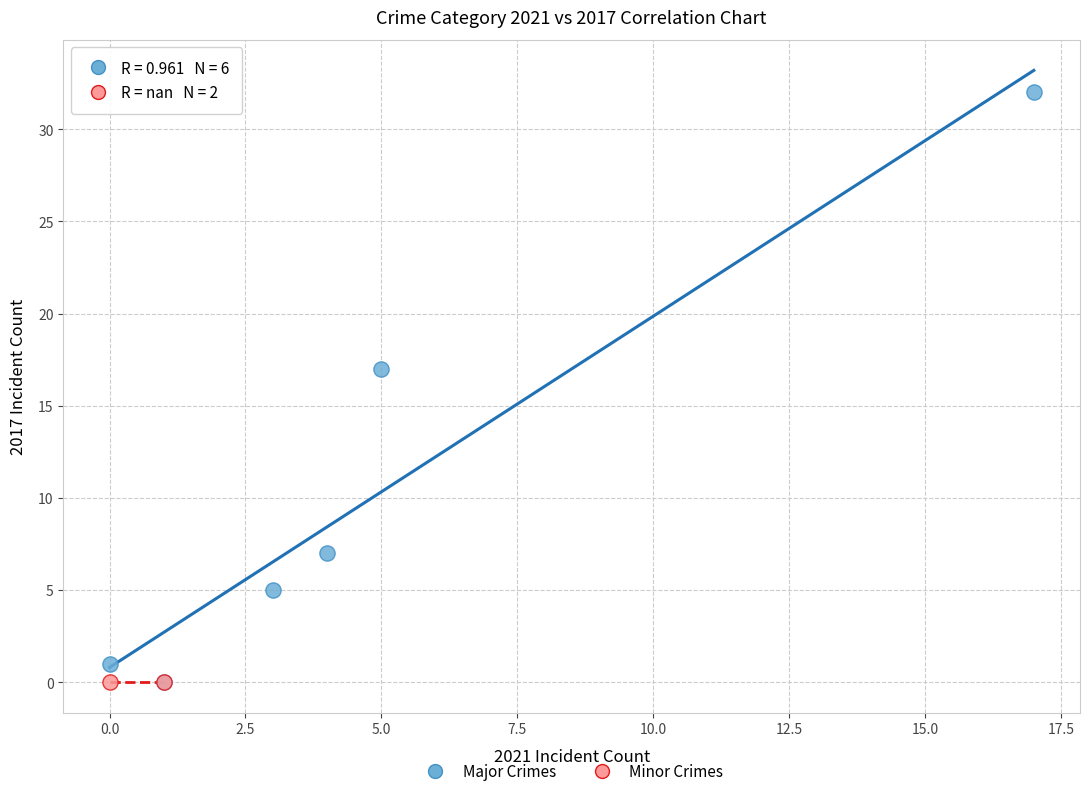

What are all the series names shown in the legend?

Major Crimes, Minor Crimes